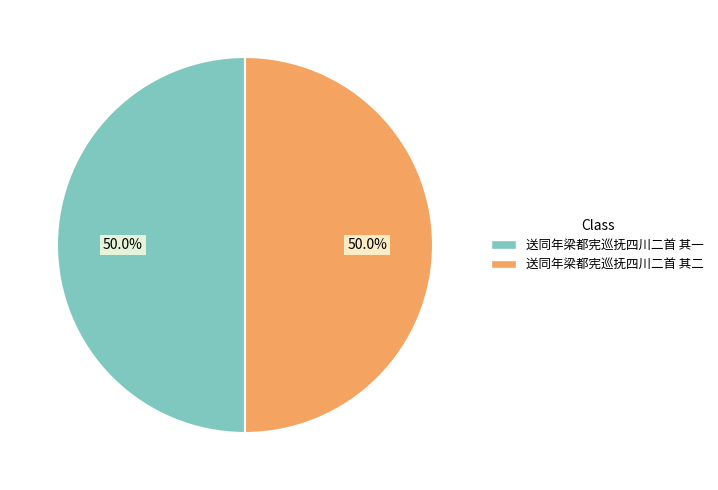

What percentage is the 送同年梁都宪巡抚四川二首 其一 slice, to the nearest percent?

50%